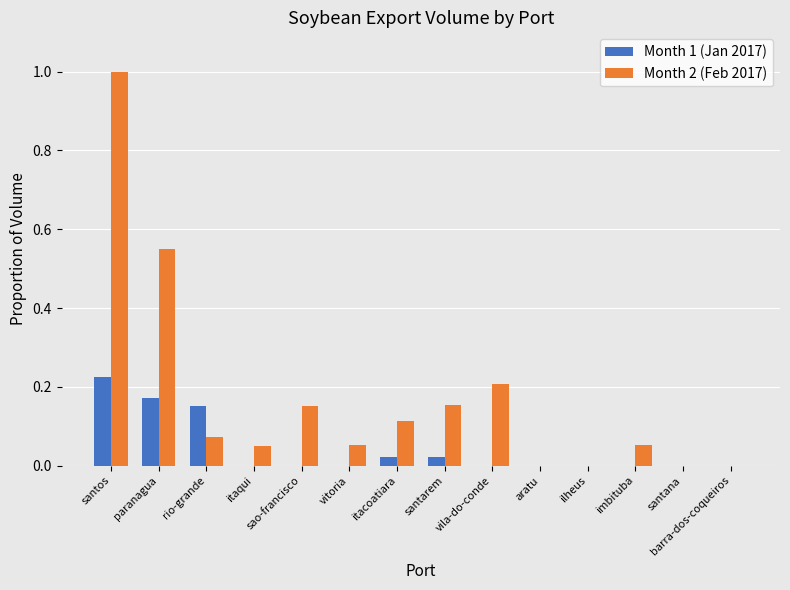

Is the value of Month 1 (Jan 2017) at santos greater than the value of Month 2 (Feb 2017) at santos?

No